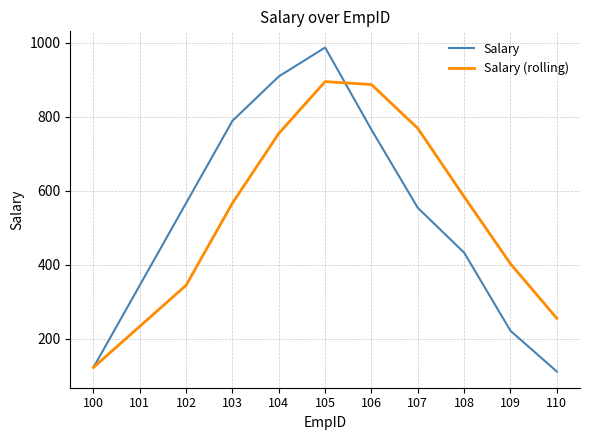

What is the approximate value of Salary at 109?

222.0